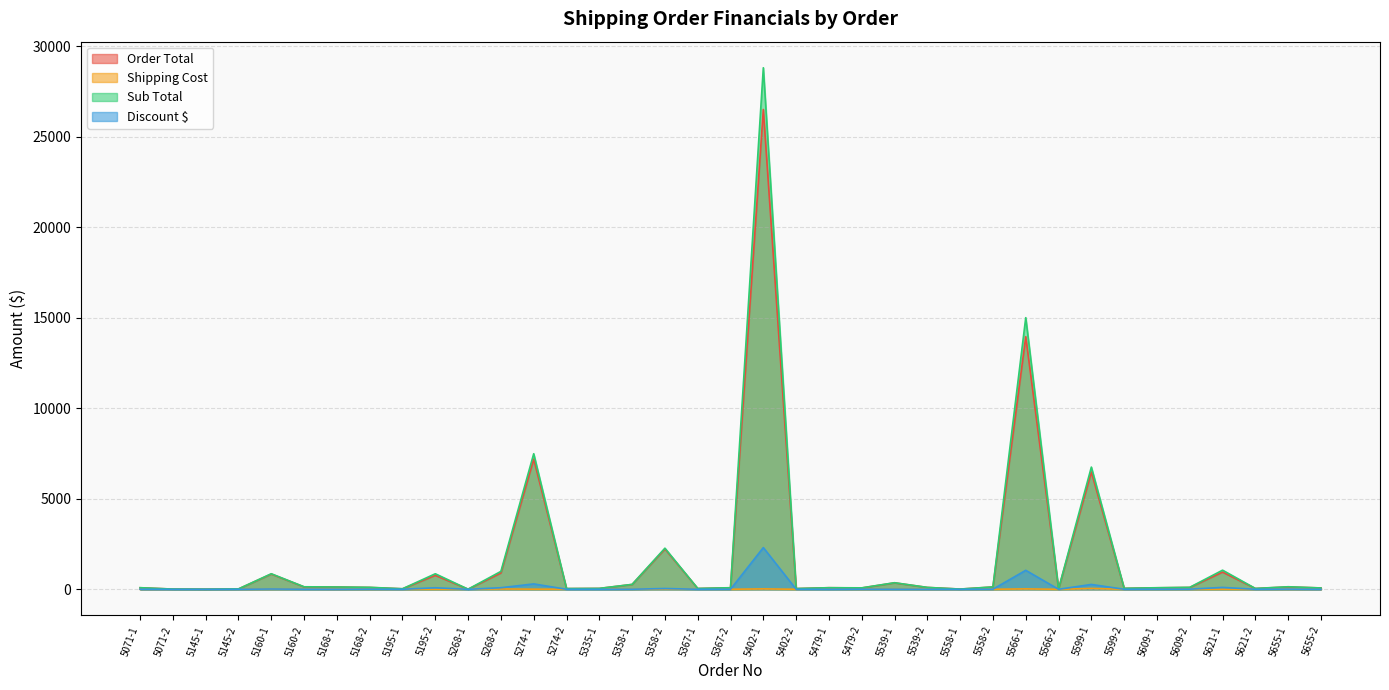

What is the spread (max minus min) of values at 5358-1?

270.4